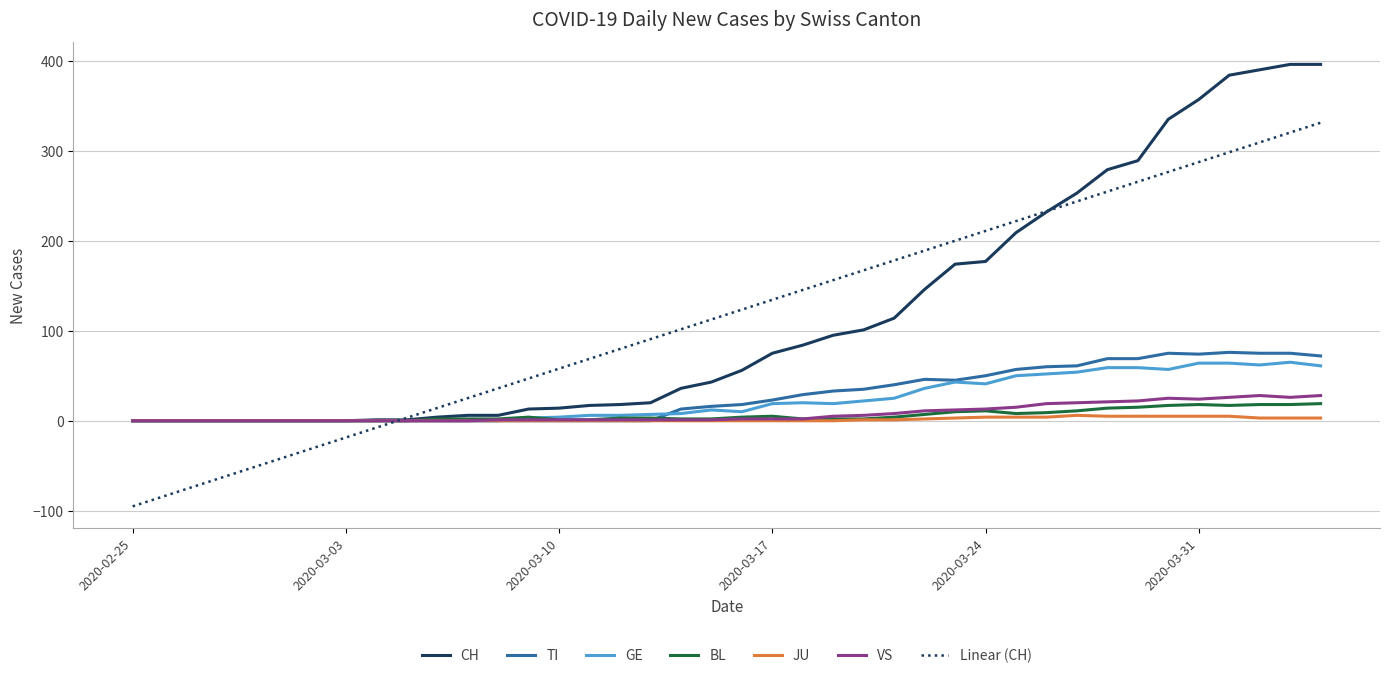

What are all the series names shown in the legend?

CH, TI, GE, BL, JU, VS, Linear (CH)